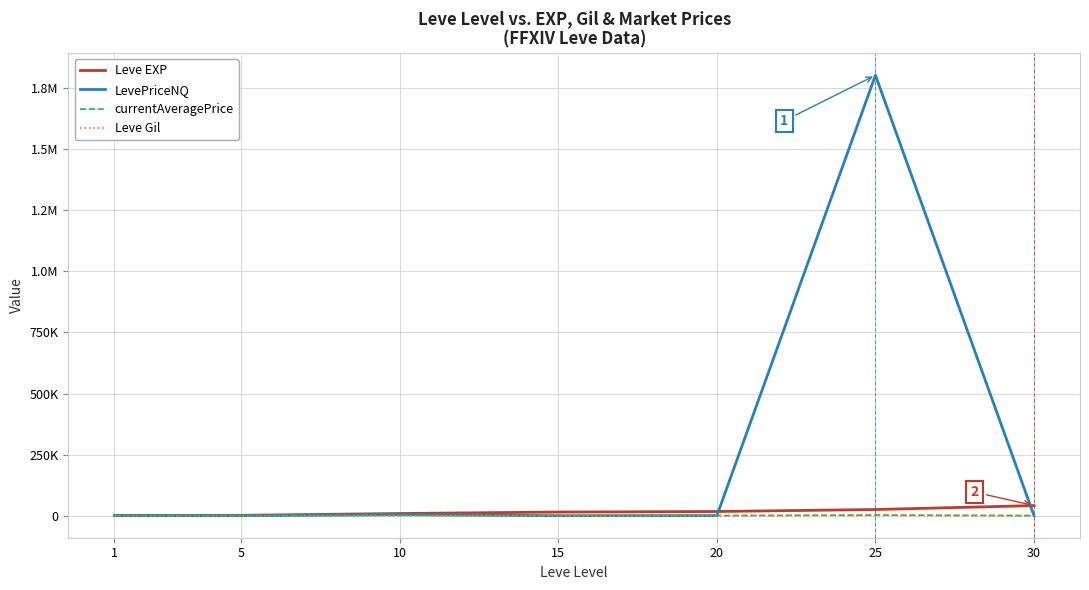

Does the chart have visible grid lines?

Yes